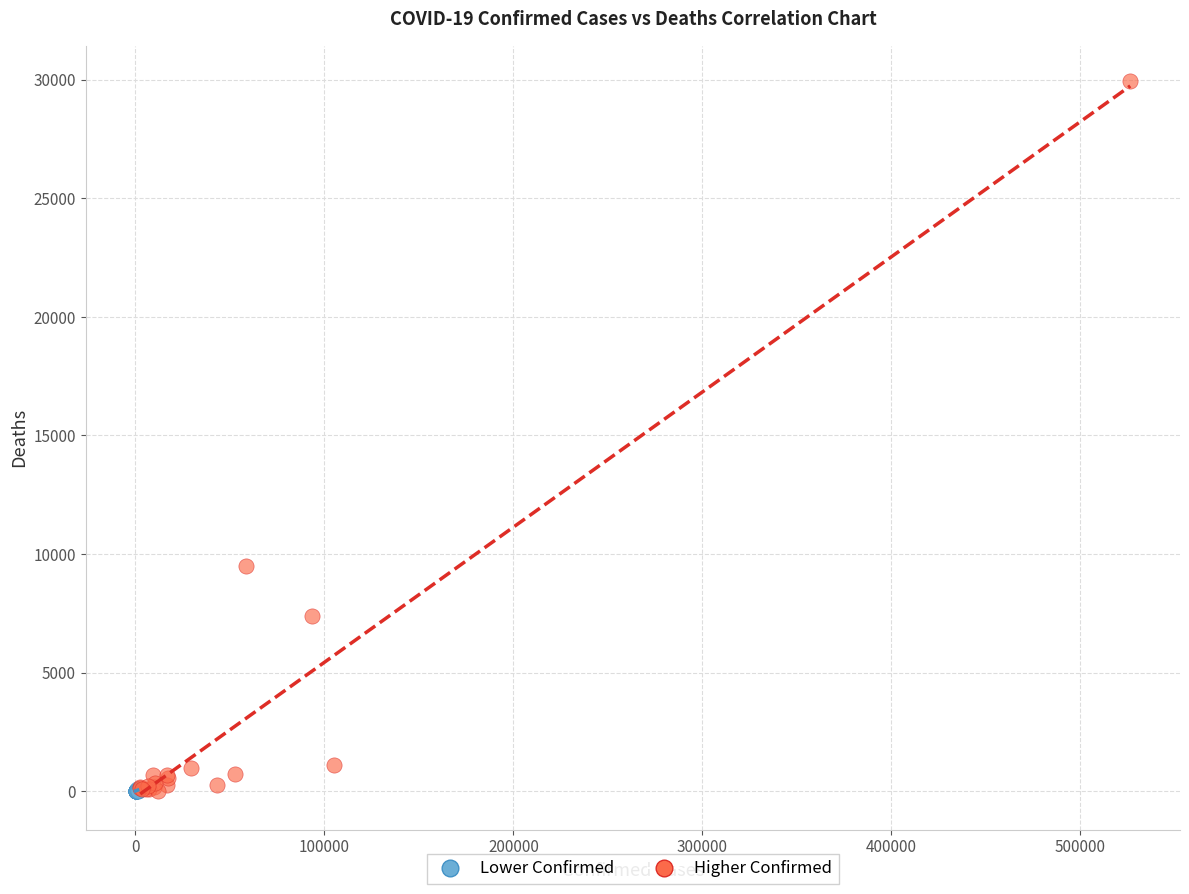

Which series has the largest Y range (max minus min)?

Higher Confirmed